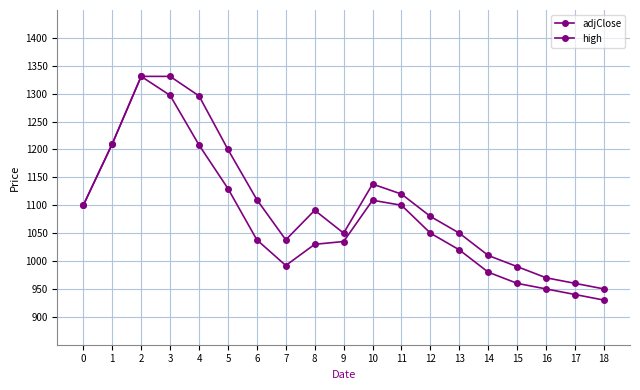

What is the spread (max minus min) of values at 18?

20